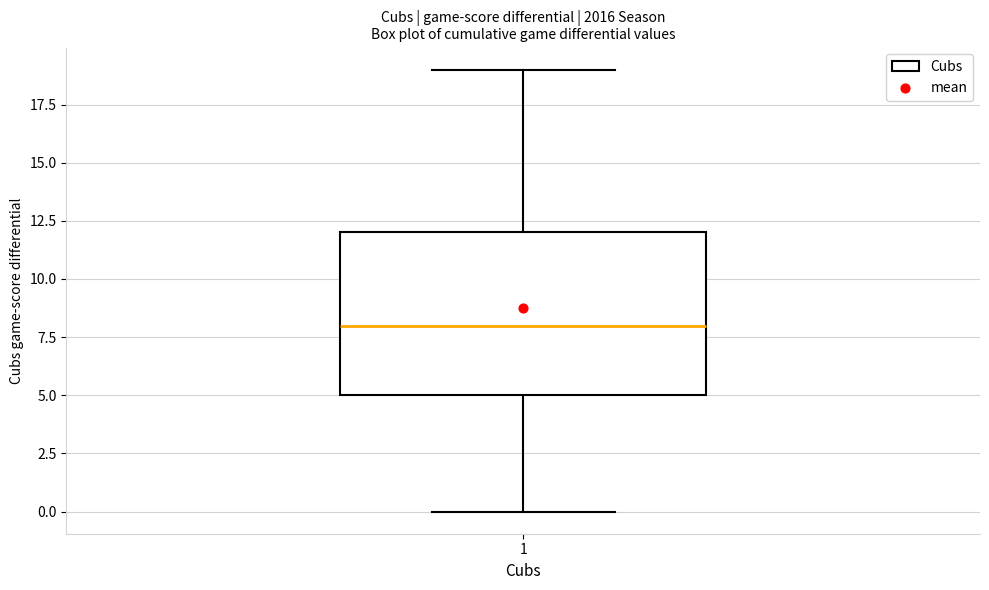

Read this box plot against the y-axis: the position of the median line, the range covered by the box, and the ends of both whiskers. The values are not printed on the chart, so give them approximately, as read against the axis.

median 8, box 5 to 12, whiskers 0 to 19